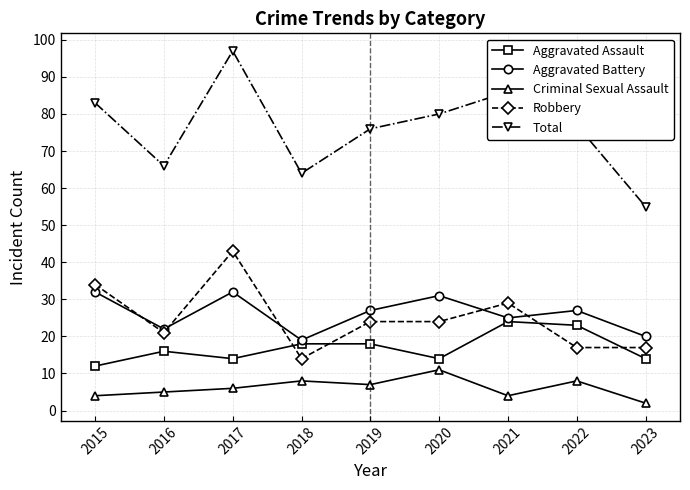

What is the minimum value shown in the chart?

2